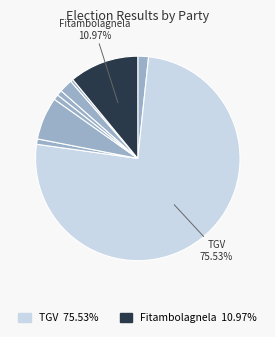

How many segments does this pie chart have?

9